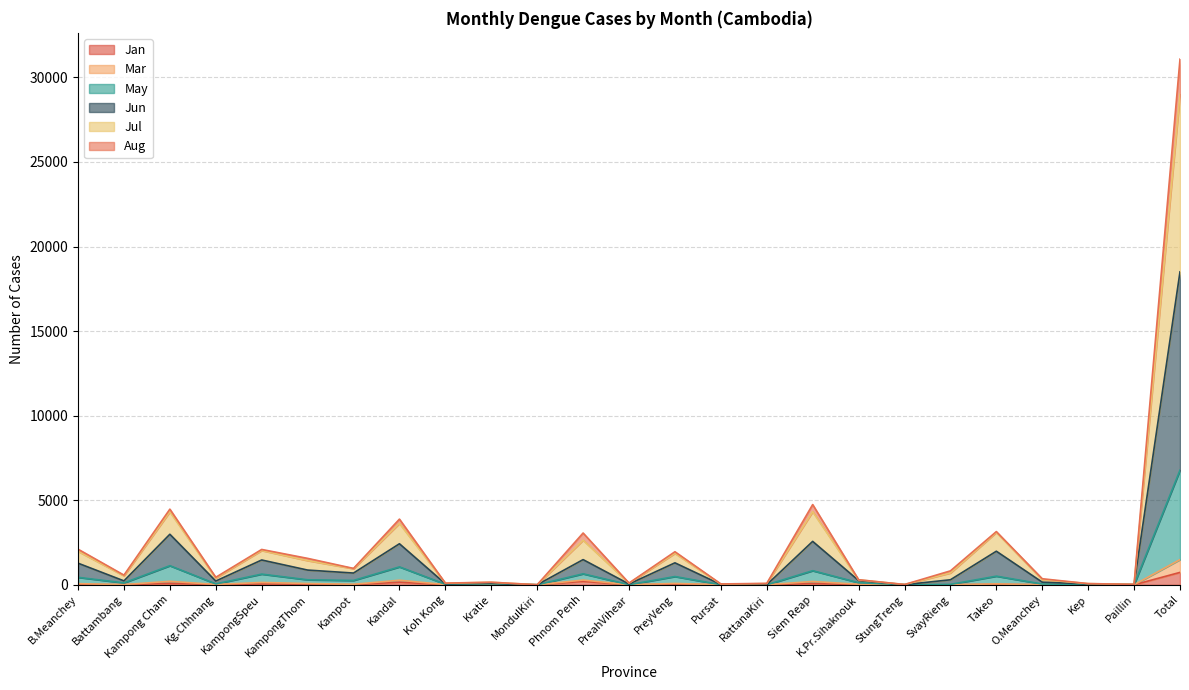

What is the greatest value displayed?

31079